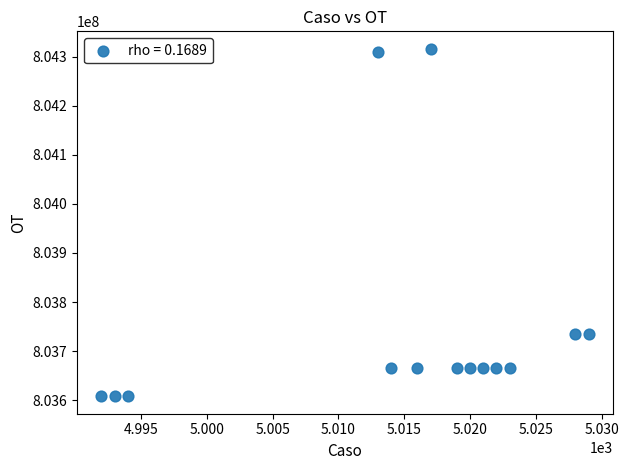

What is the range of Y values (max minus min)?

708176